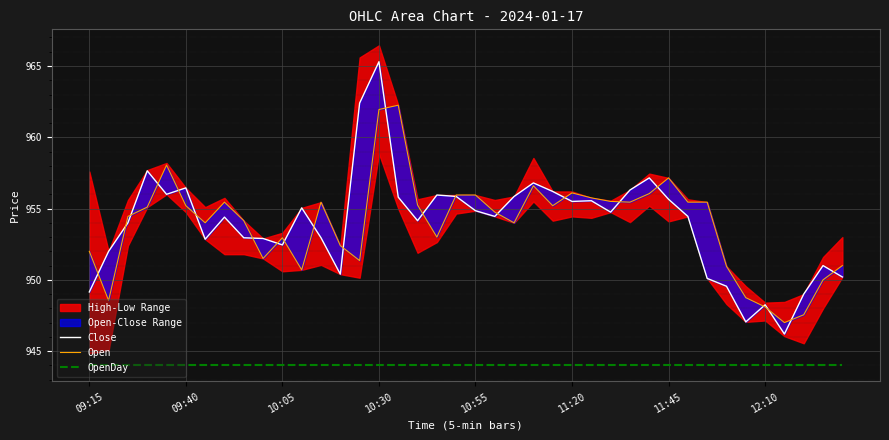

True or false: Close and OpenDay cross at least once.

False